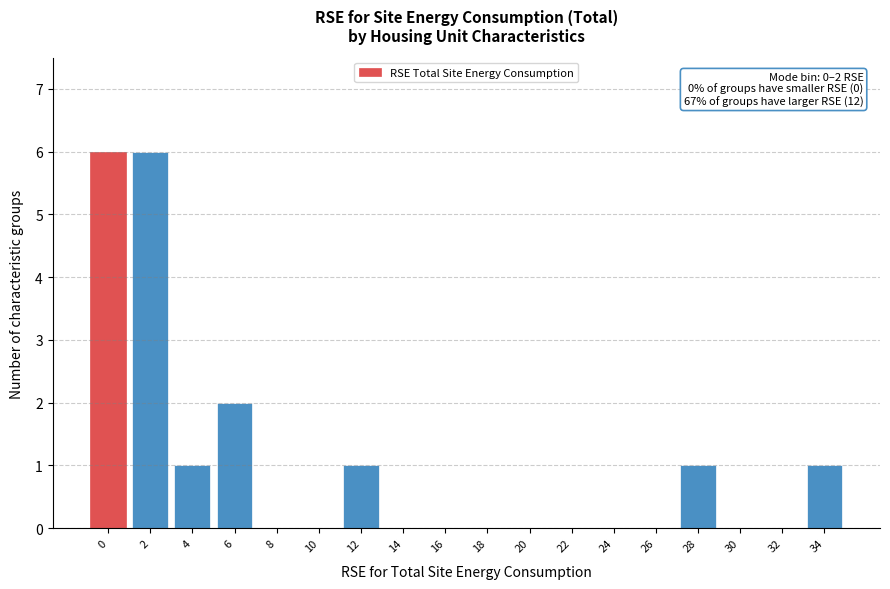

Reading left to right, extract all data points from this chart.

0=6	2=6	4=1	6=2	8=0	10=0	12=1	14=0	16=0	18=0	20=0	22=0	24=0	26=0	28=1	30=0	32=0	34=1